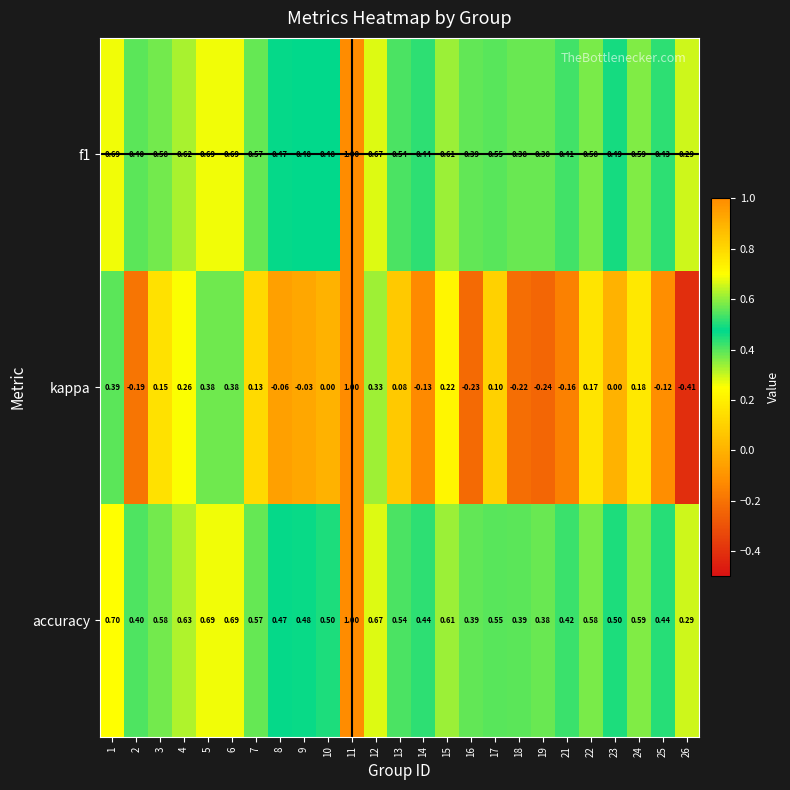

Between 8 and 26, which series saw the biggest shift?

kappa